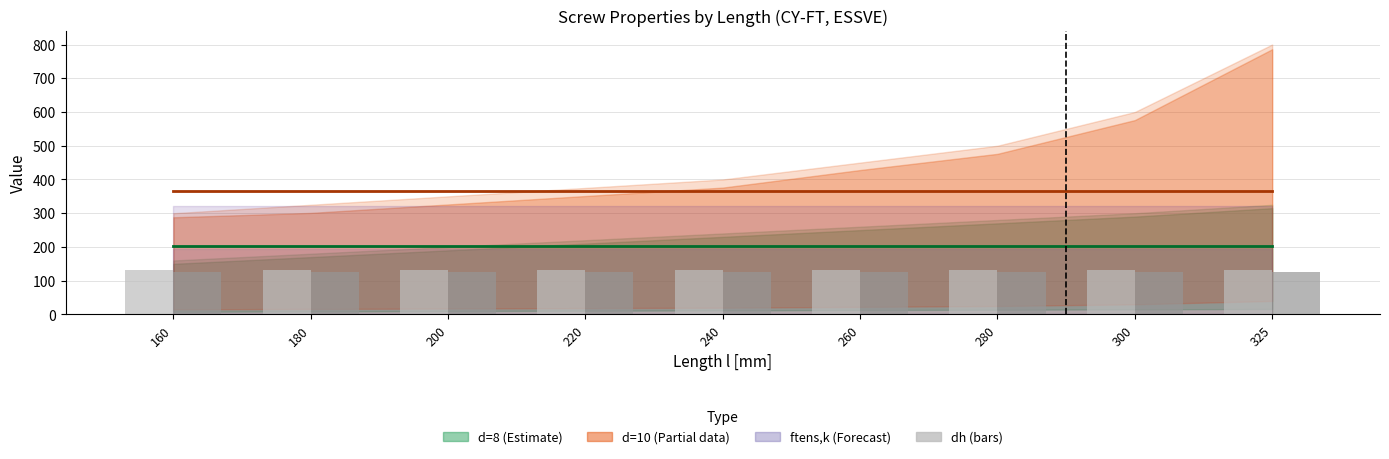

What is the approximate value of d=8 My,Rk ×10 at 200?

203